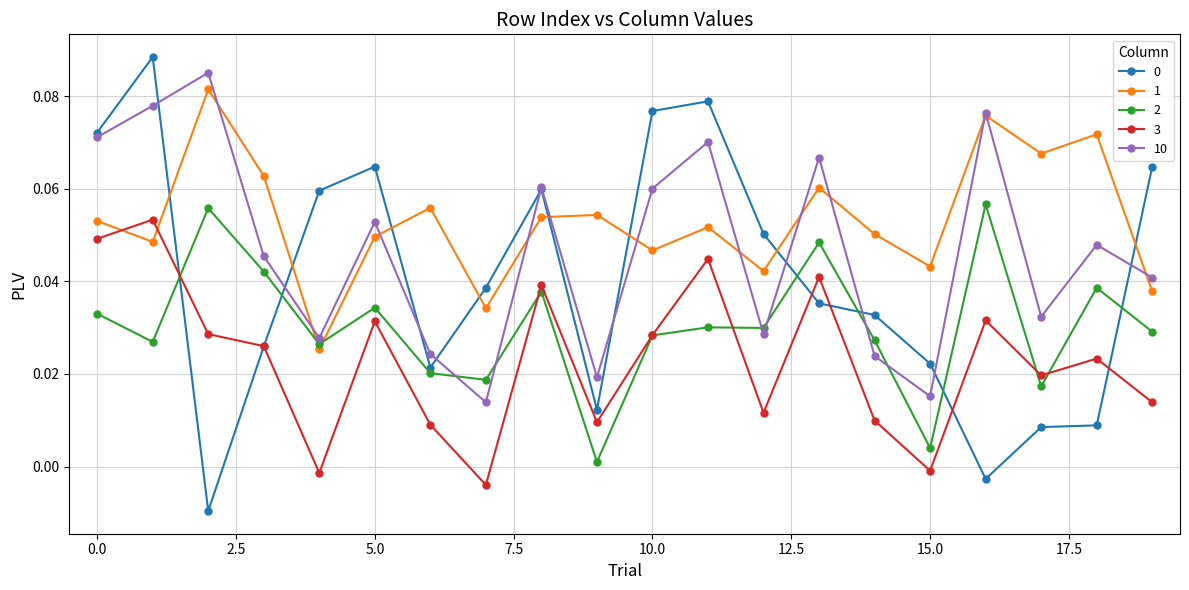

True or false: 10 and 0 intersect in this chart.

True